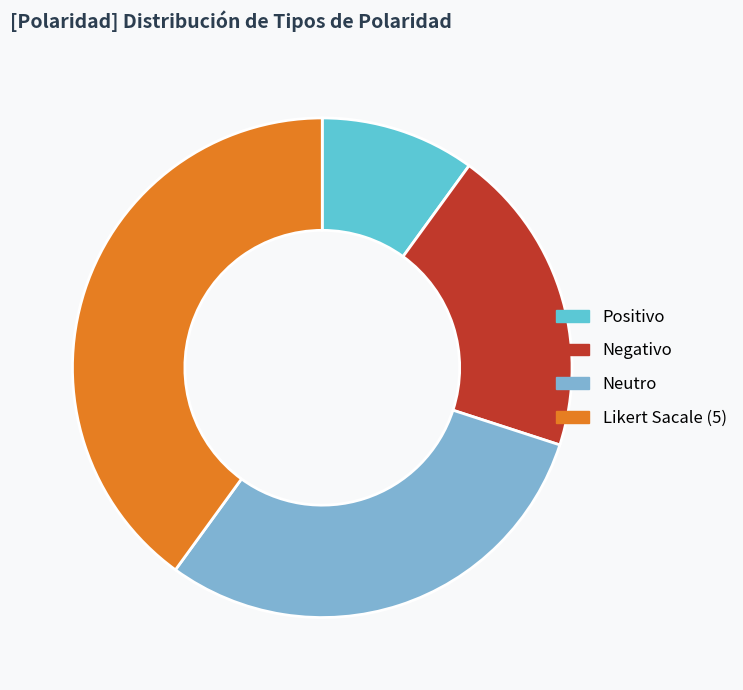

How many segments does this pie chart have?

4